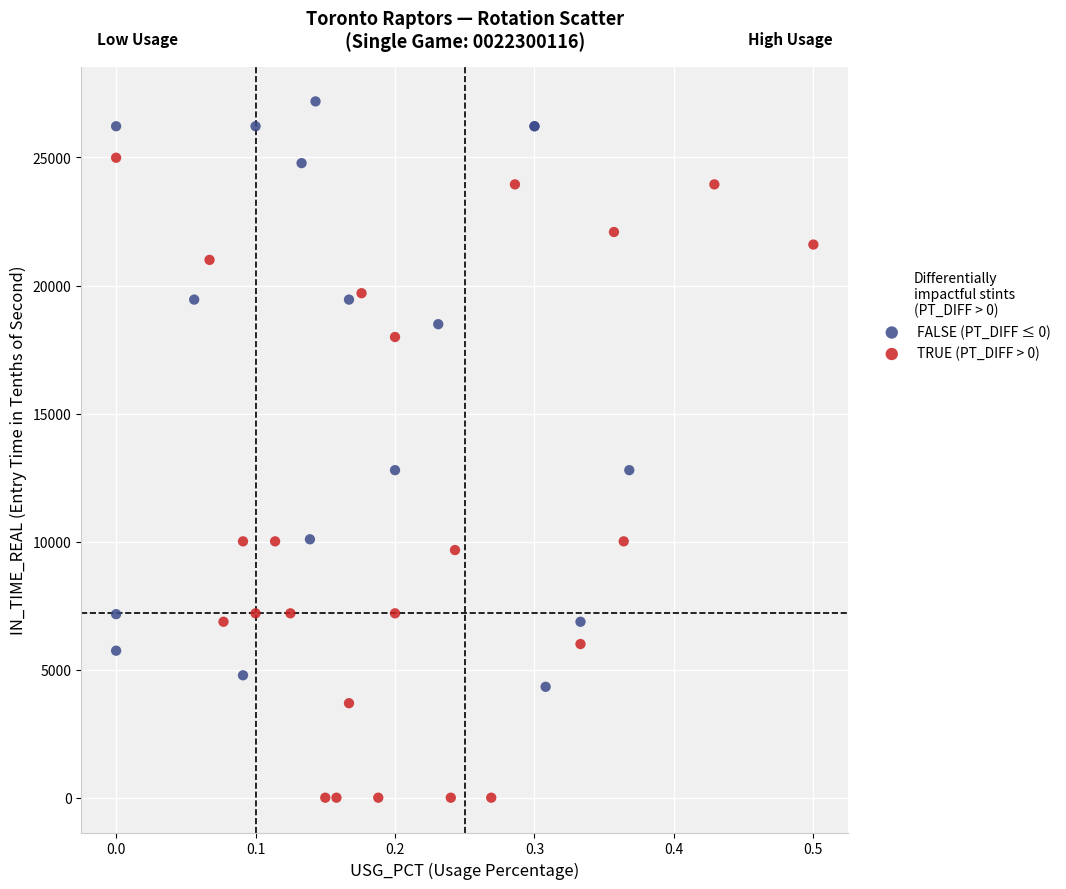

Which series has the largest Y range (max minus min)?

TRUE (PT_DIFF > 0)